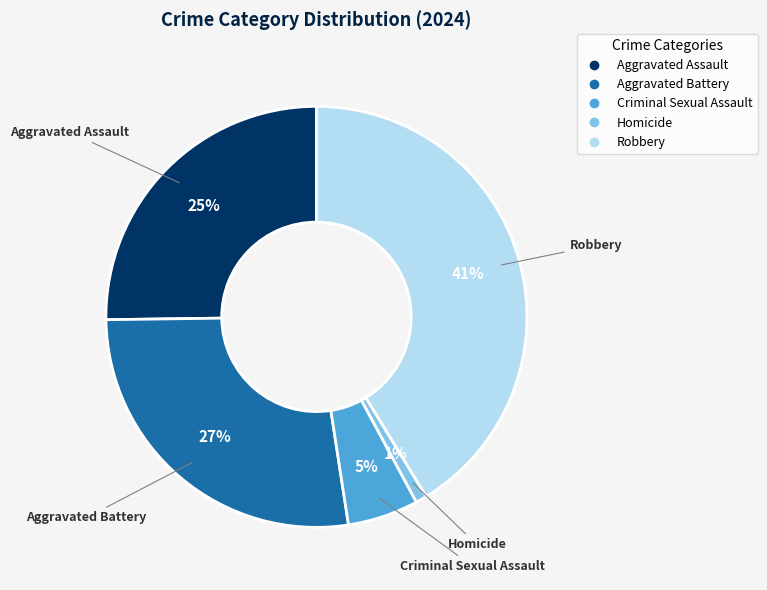

To the nearest percent, what is the average slice percentage?

20%